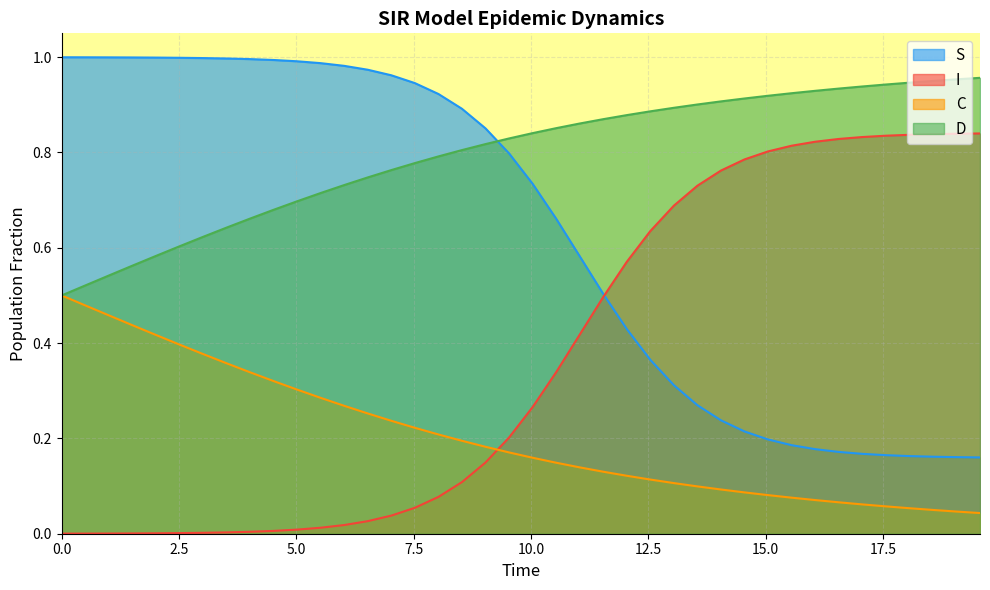

True or false: C and I cross at least once.

True